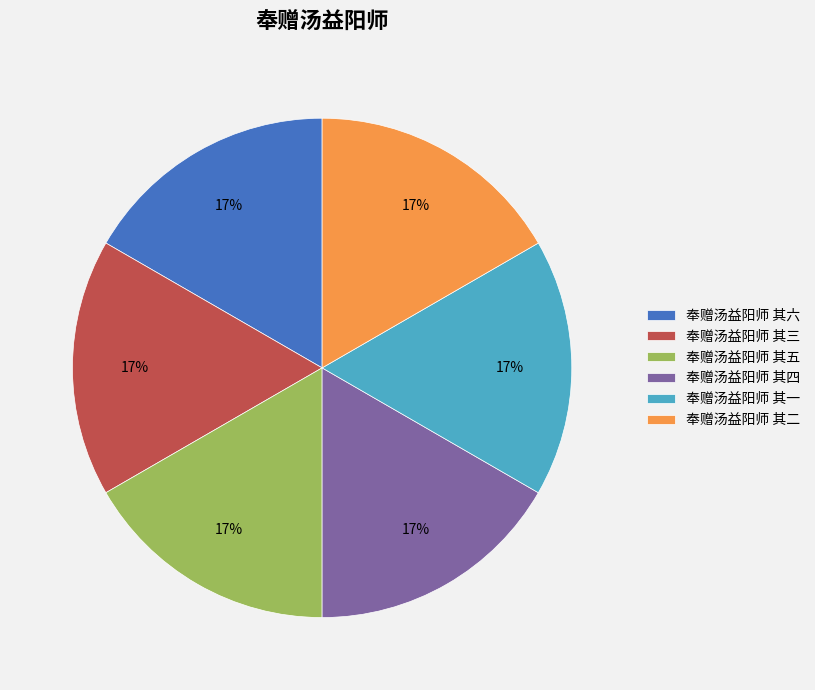

Does 奉赠汤益阳师 其四 represent more than half of the total?

No